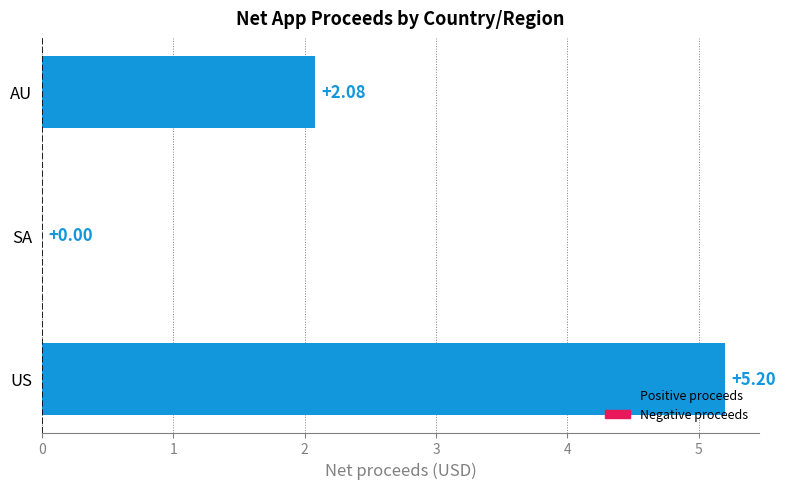

At which label is the value closest to 2?

AU